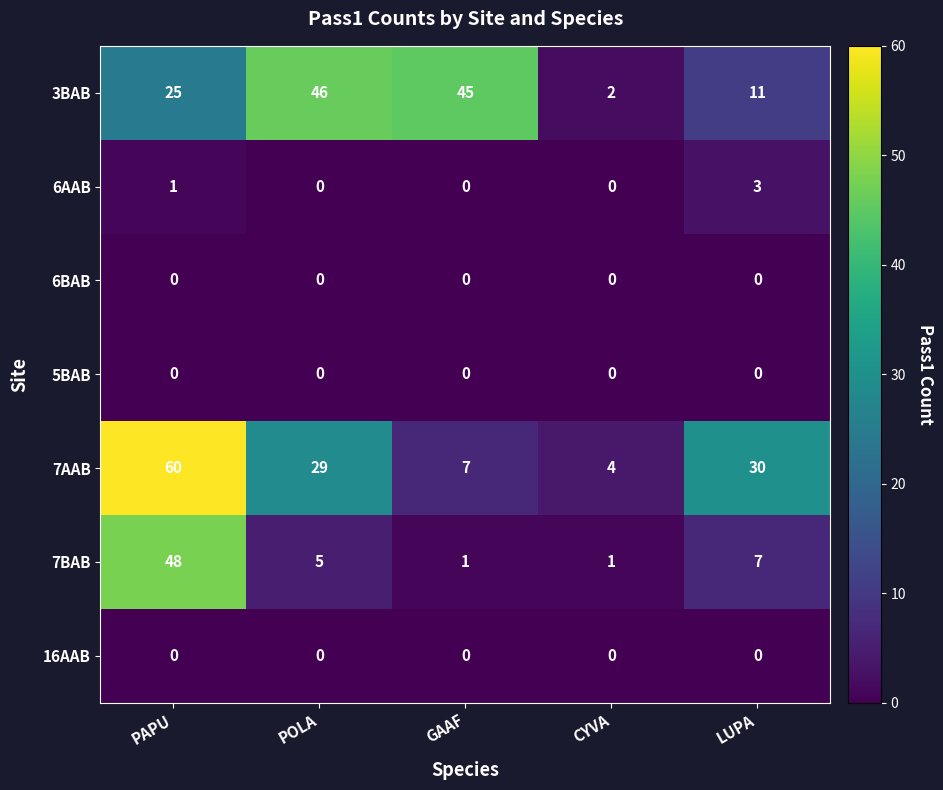

The value of 7AAB at LUPA is 30. True or false?

True